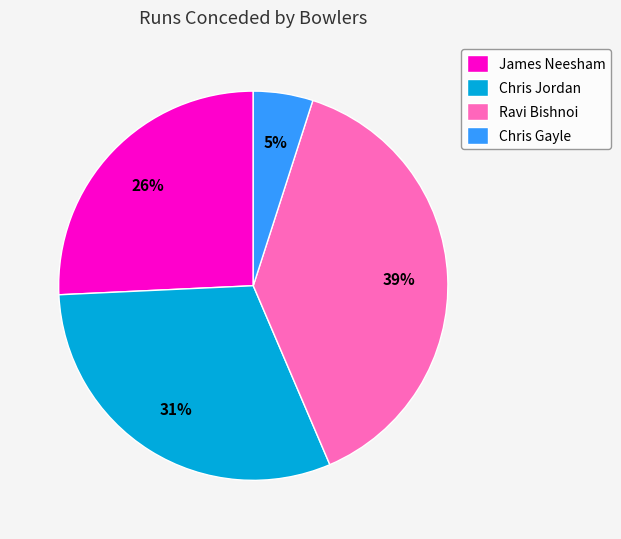

Count the number of slices in the pie.

4